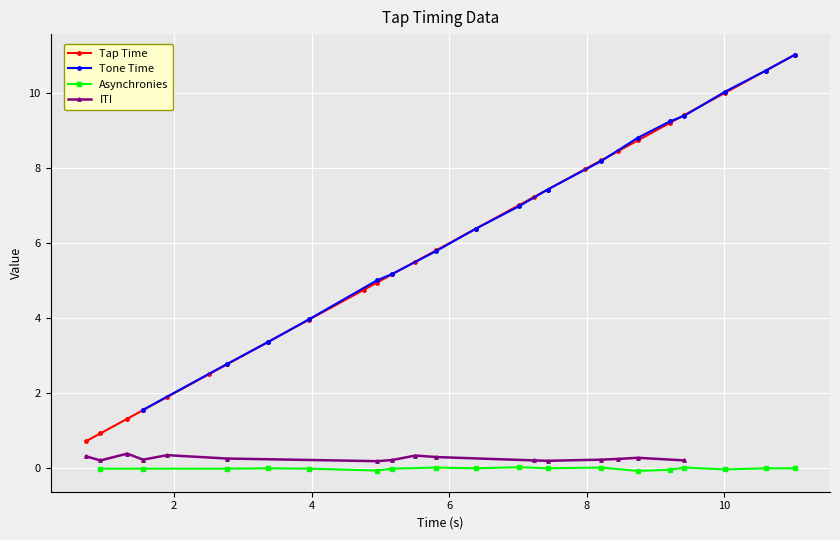

What is the value of the Tap Time point at the 9th from the left?

4.0